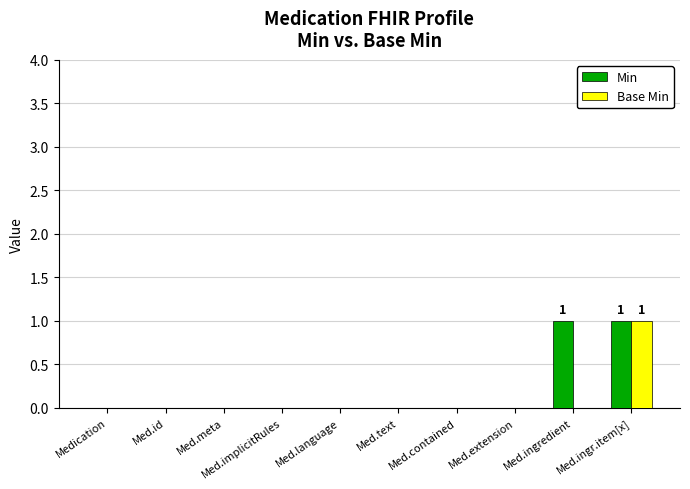

At which category is the sum across all series the highest?

Med.ingr.item[x]